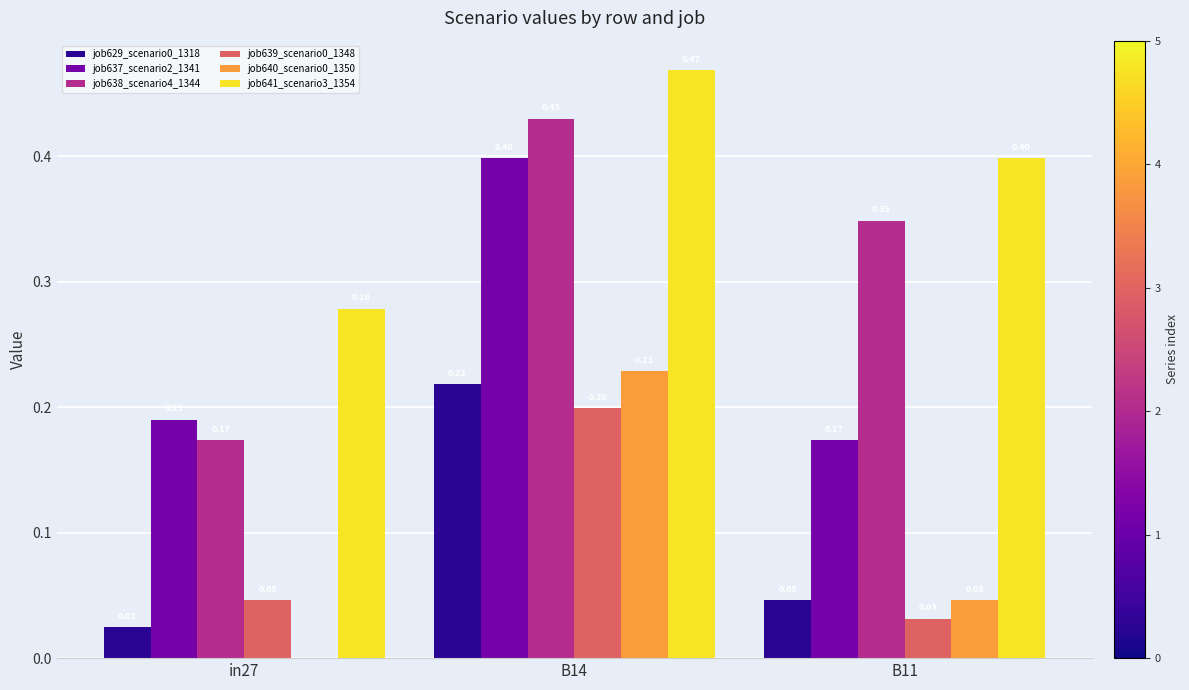

What is the sum of the job641_scenario3_1354 values at B11 and in27?

0.7